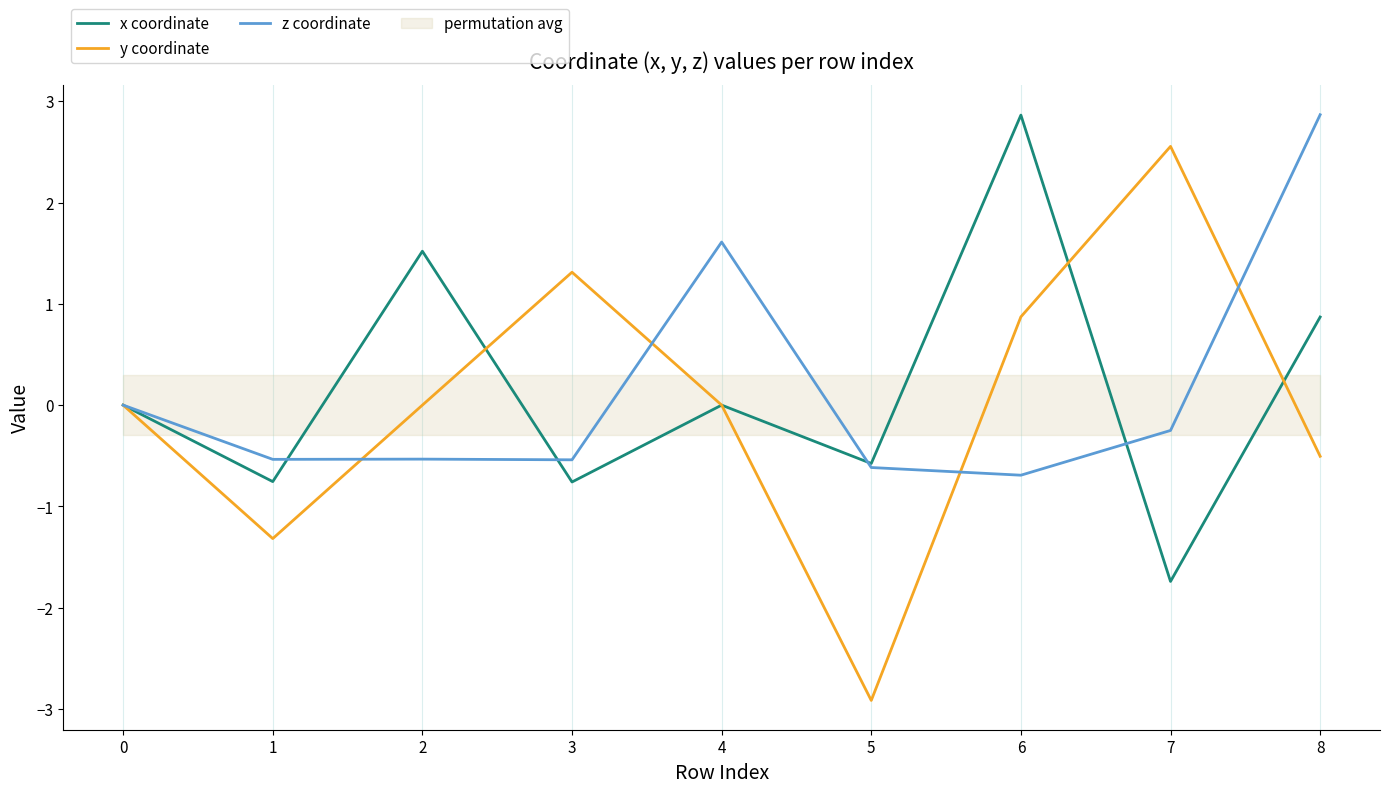

In z coordinate, how many points are higher than both neighbors (excluding endpoints)?

2